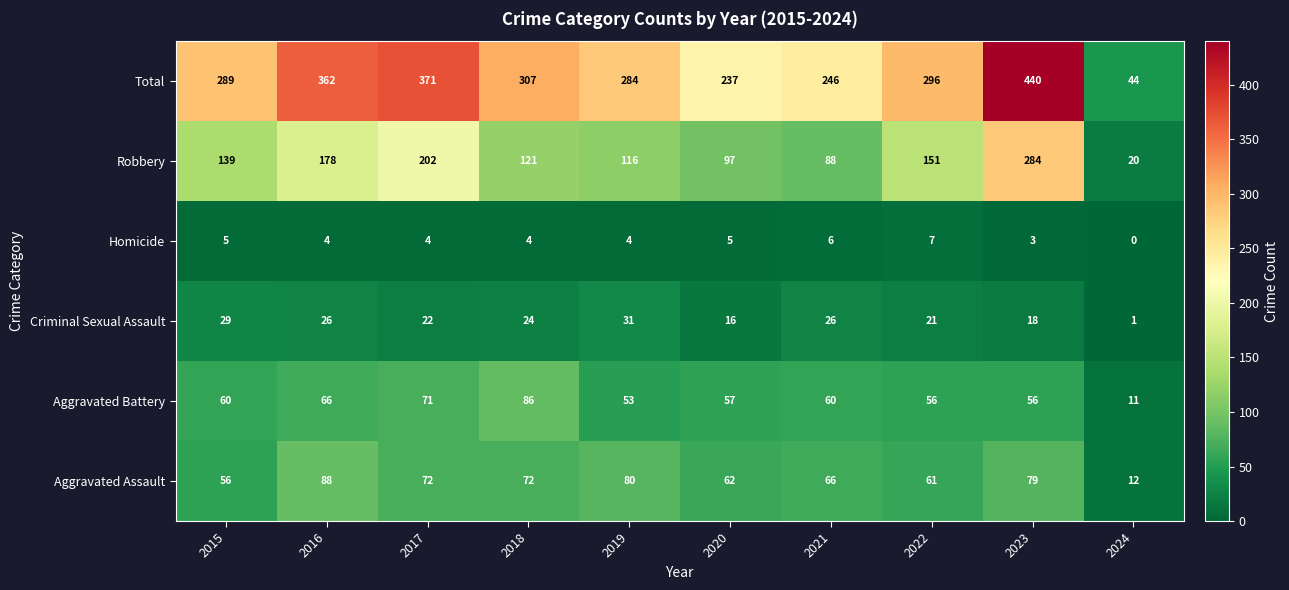

Is it true that Total equals 628 at 2016?

False